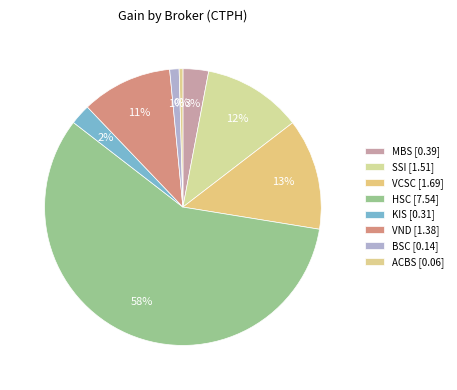

Count the number of slices in the pie.

8